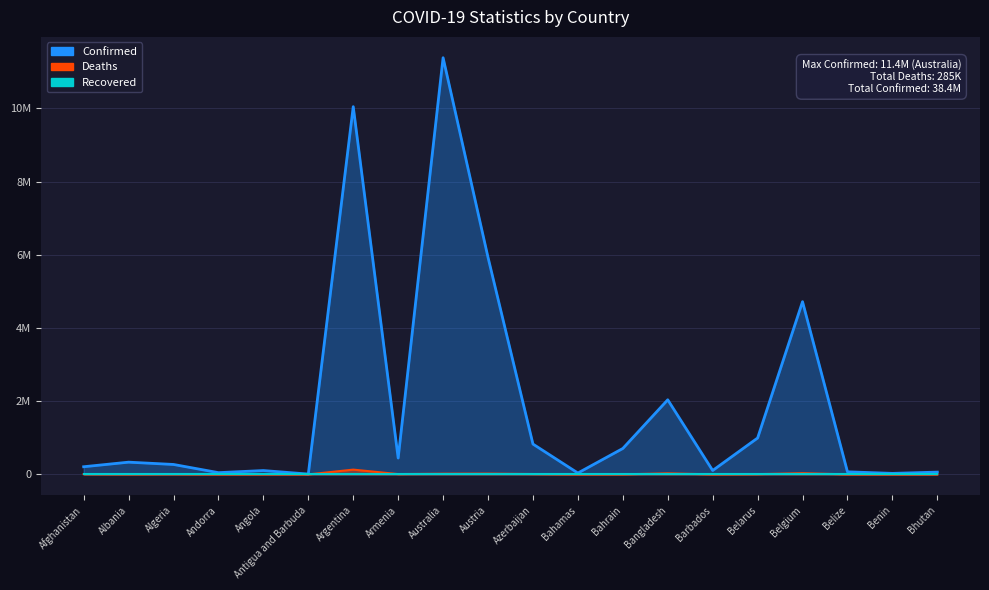

Which series changed the most between Bahrain and Belize?

Confirmed